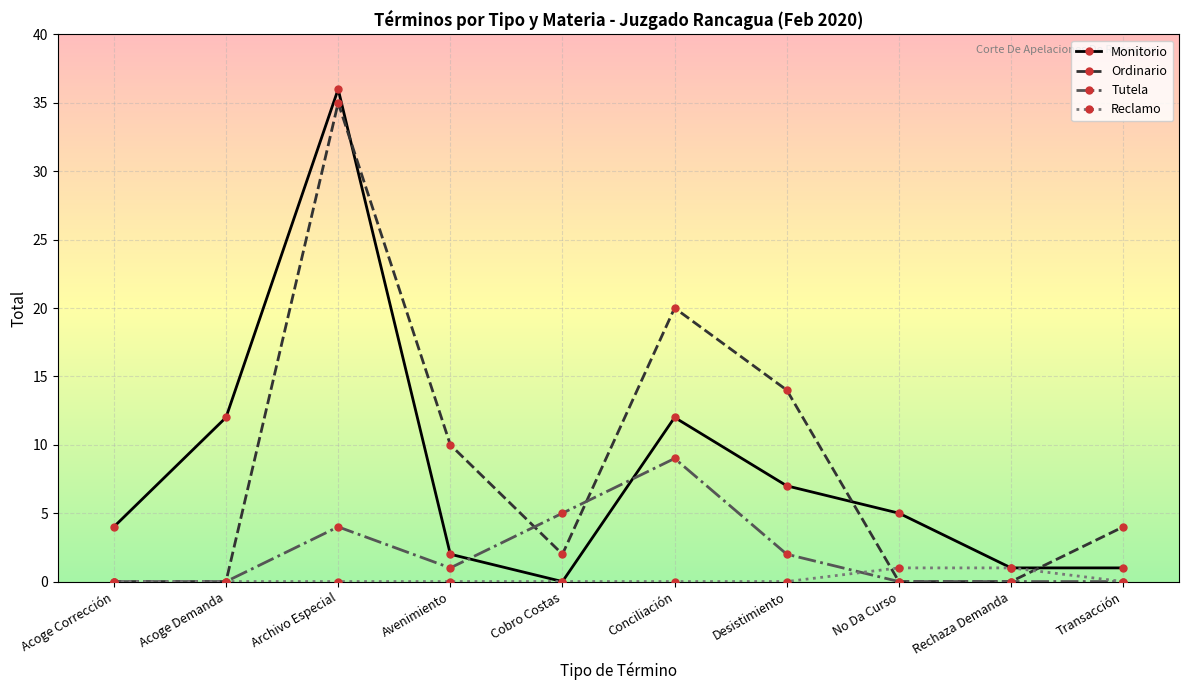

Reading left to right, list all the values displayed in this chart.

Monitorio: Acoge Corrección=4	Acoge Demanda=12	Archivo Especial=36	Avenimiento=2	Cobro Costas=0	Conciliación=12	Desistimiento=7	No Da Curso=5	Rechaza Demanda=1	Transacción=1
Ordinario: Acoge Corrección=0	Acoge Demanda=0	Archivo Especial=35	Avenimiento=10	Cobro Costas=2	Conciliación=20	Desistimiento=14	No Da Curso=0	Rechaza Demanda=0	Transacción=4
Tutela: Acoge Corrección=0	Acoge Demanda=0	Archivo Especial=4	Avenimiento=1	Cobro Costas=5	Conciliación=9	Desistimiento=2	No Da Curso=0	Rechaza Demanda=0	Transacción=0
Reclamo: Acoge Corrección=0	Acoge Demanda=0	Archivo Especial=0	Avenimiento=0	Cobro Costas=0	Conciliación=0	Desistimiento=0	No Da Curso=1	Rechaza Demanda=1	Transacción=0